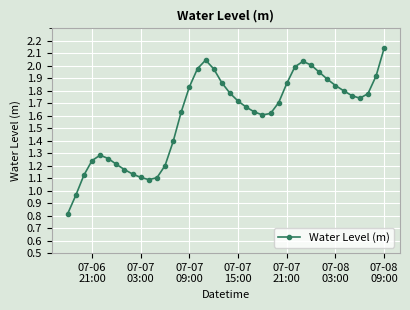

What is the smallest value displayed?

0.8